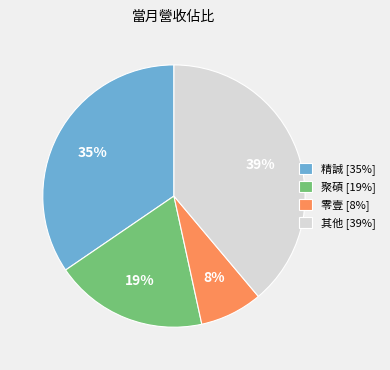

What percentage is the 精誠 [35%] slice, to the nearest percent?

35%